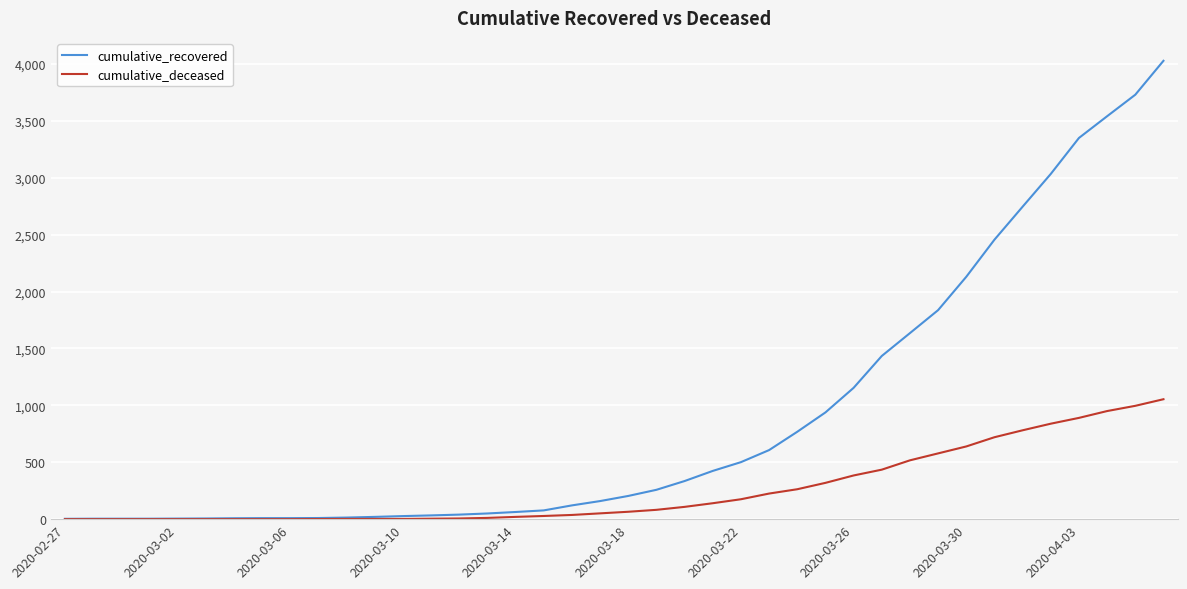

Rank the series by their average value, from lowest to highest.

cumulative_deceased, cumulative_recovered